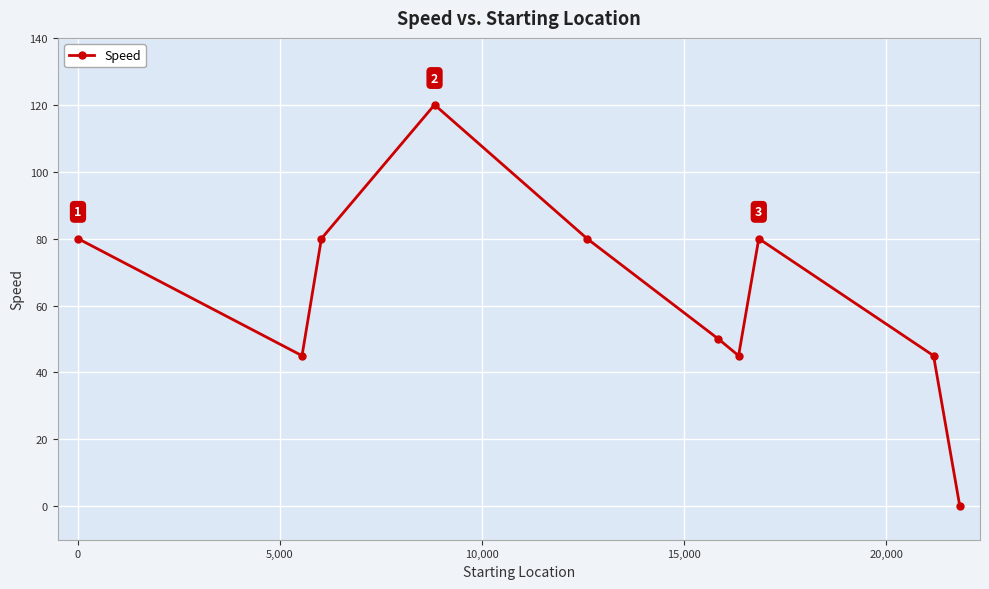

What is the sum of all values?

625